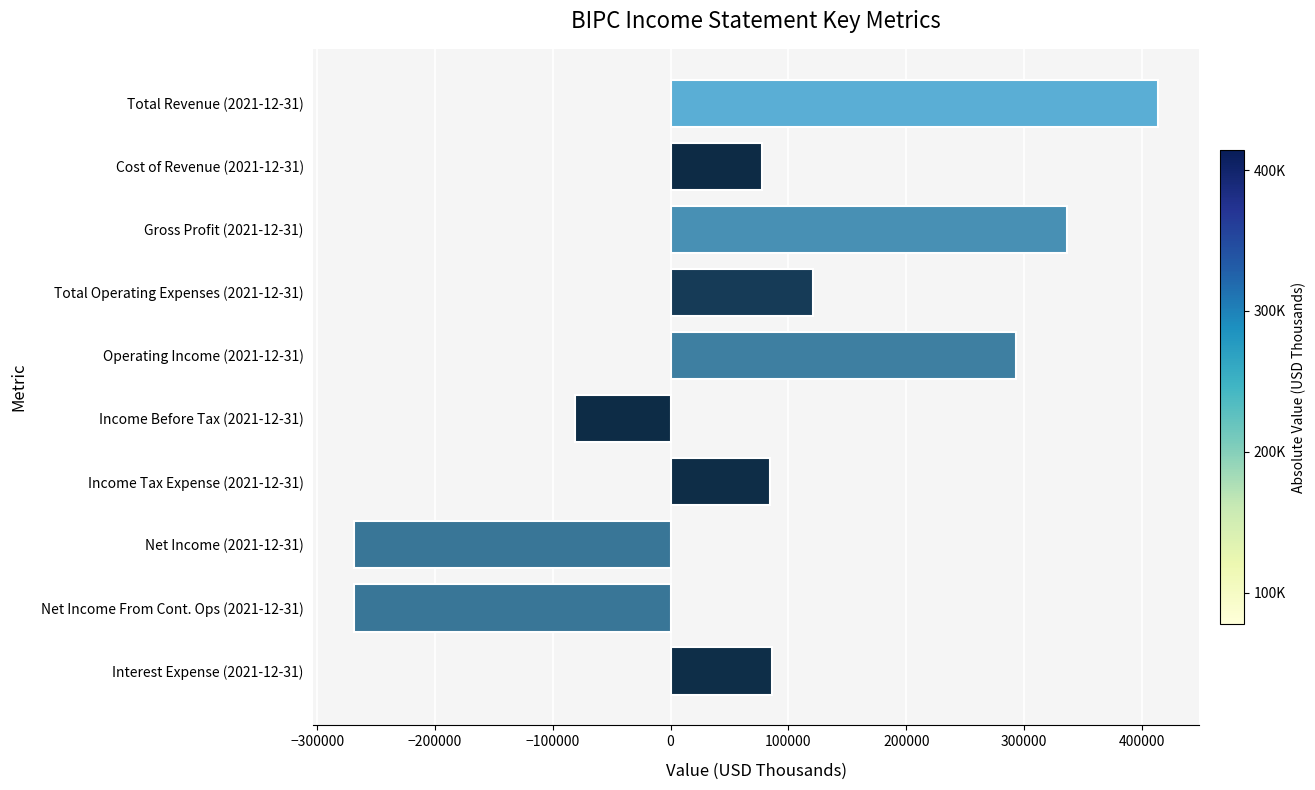

Is it true that the value at Net Income (2021-12-31) is -269000?

True